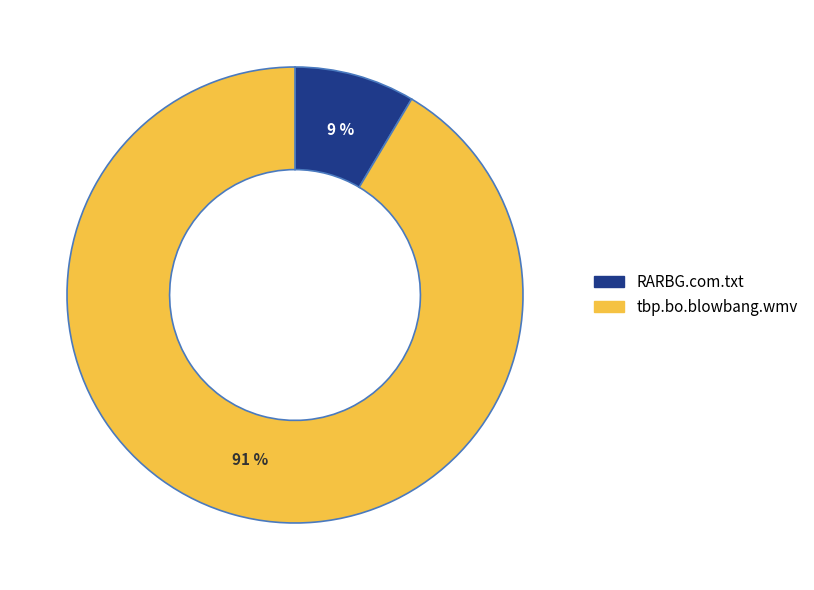

What percentage is the RARBG.com.txt slice, to the nearest percent?

9%